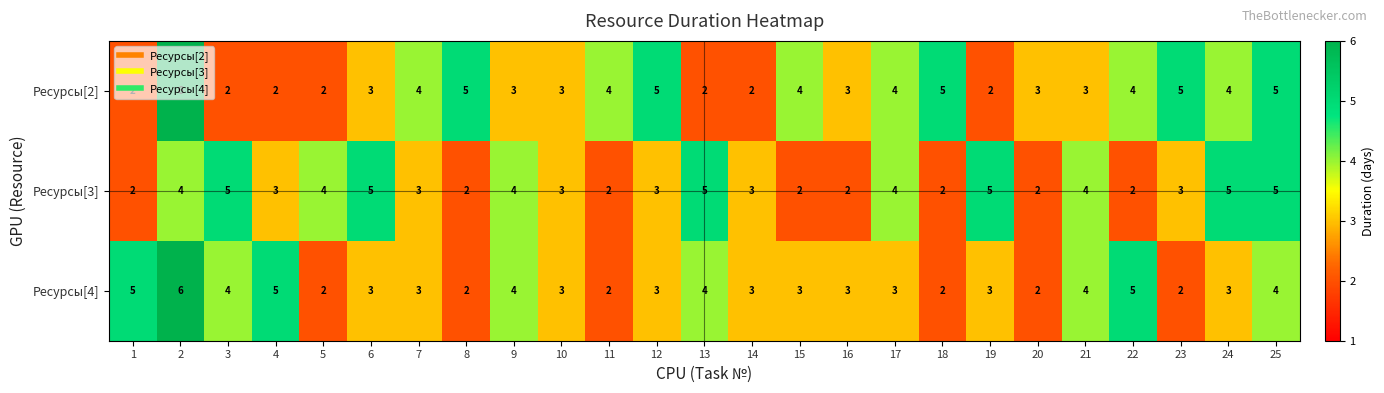

What is the greatest value displayed?

6